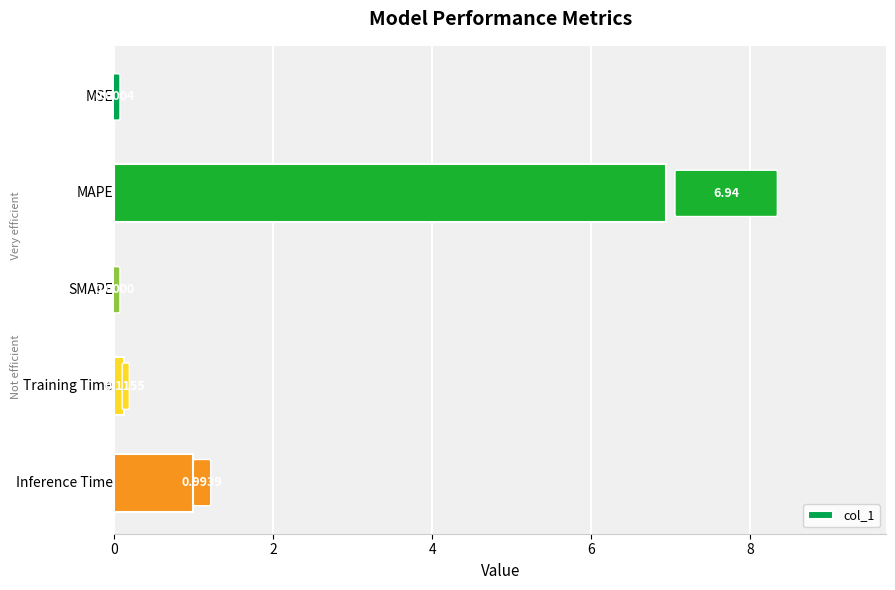

Reading right to left, transcribe all the data shown in this chart.

1.0	0.1	0.0	6.9	0.0